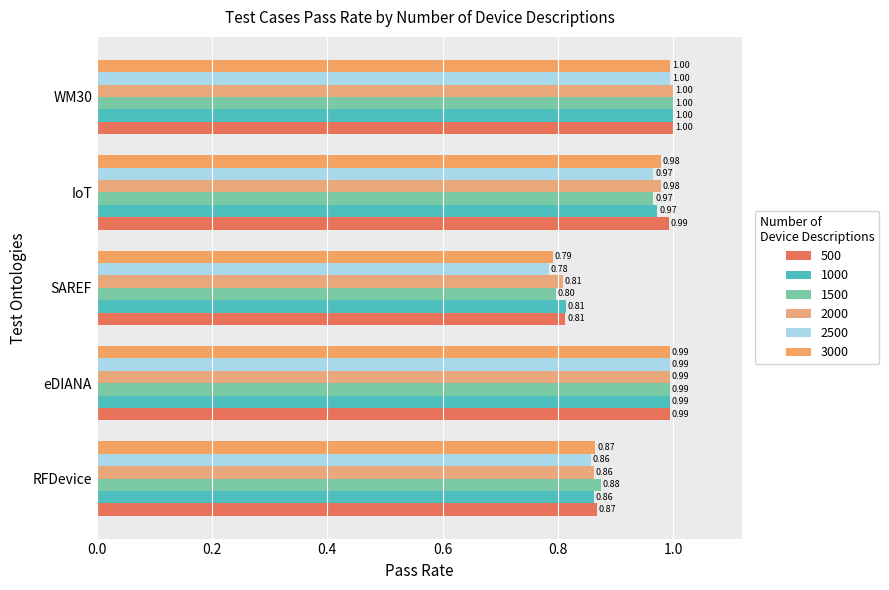

Reading left to right, what are all the values shown in this chart?

500: RFDevice=0.9	eDIANA=1.0	SAREF=0.8	IoT=1.0	WM30=1.0
1000: RFDevice=0.9	eDIANA=1.0	SAREF=0.8	IoT=1.0	WM30=1.0
1500: RFDevice=0.9	eDIANA=1.0	SAREF=0.8	IoT=1.0	WM30=1.0
2000: RFDevice=0.9	eDIANA=1.0	SAREF=0.8	IoT=1.0	WM30=1.0
2500: RFDevice=0.9	eDIANA=1.0	SAREF=0.8	IoT=1.0	WM30=1.0
3000: RFDevice=0.9	eDIANA=1.0	SAREF=0.8	IoT=1.0	WM30=1.0